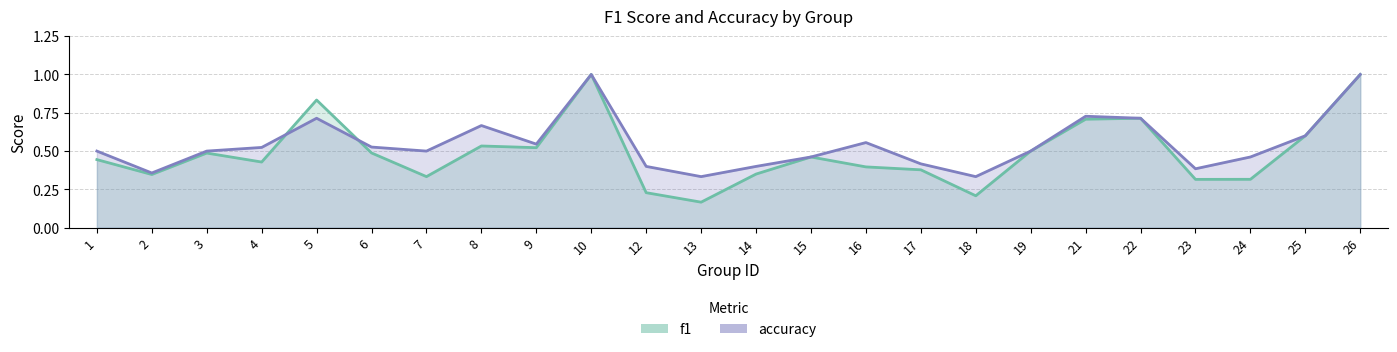

What is the difference between the maximum and minimum values in the f1 series?

0.8